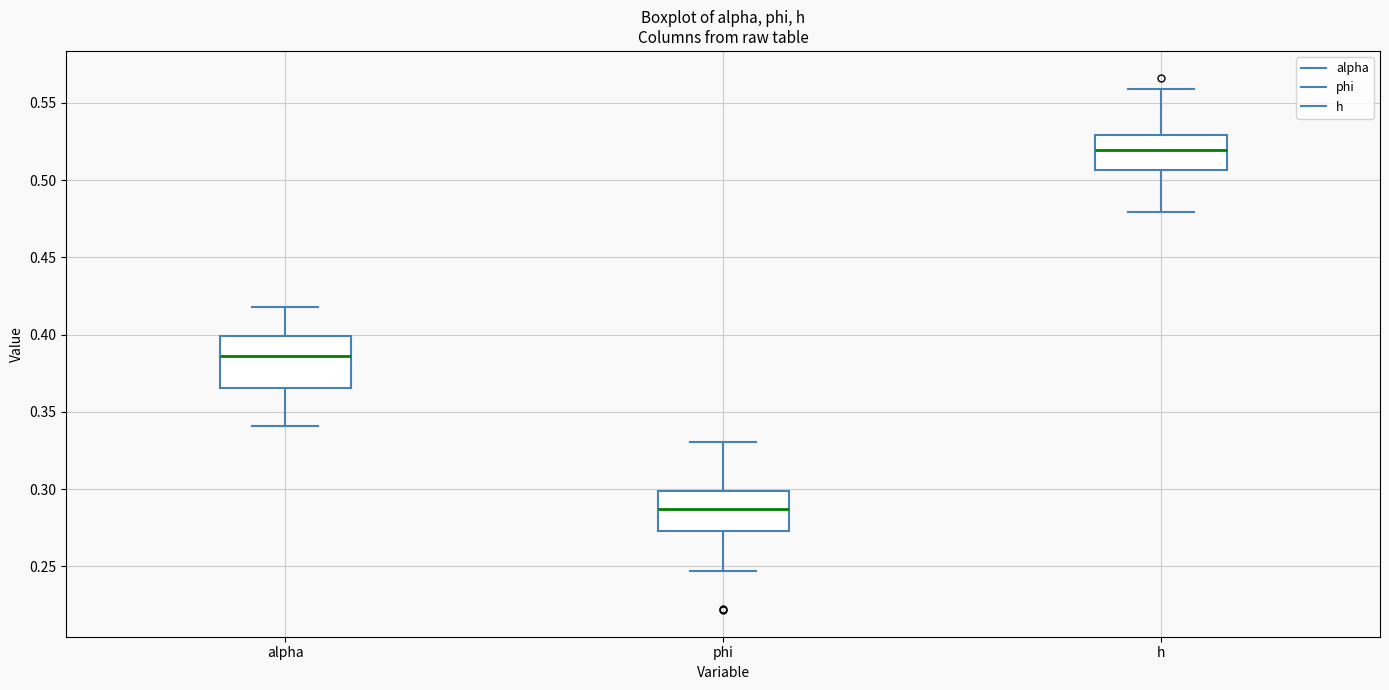

Reading left to right, transcribe this box plot: for each box, give where its median line is, the range the box spans, and where its two whiskers end, as read against the y-axis. The values are not printed on the chart, so give them approximately, as read against the axis.

alpha: median 0.385, box 0.365 to 0.400, whiskers 0.340 to 0.420
phi: median 0.285, box 0.275 to 0.300, whiskers 0.245 to 0.330
h: median 0.520, box 0.505 to 0.530, whiskers 0.480 to 0.560